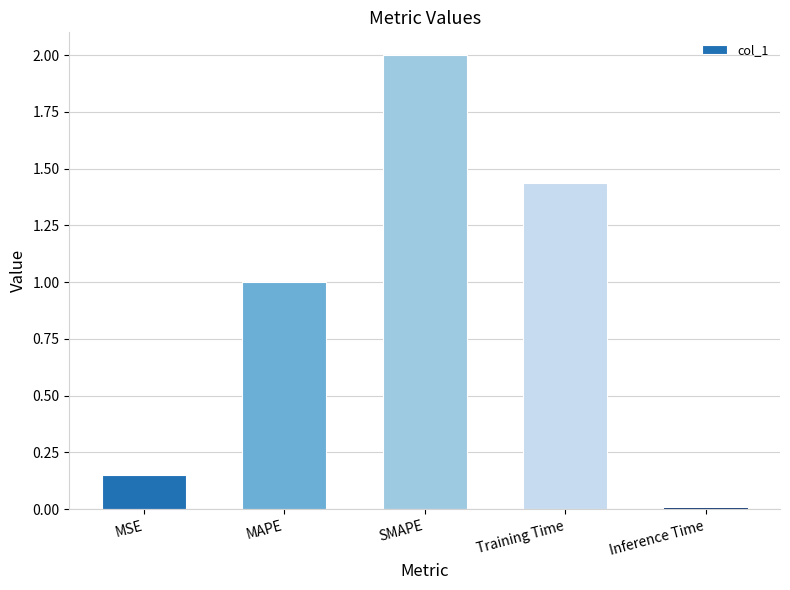

Which label corresponds to the smallest value in the chart?

Inference Time